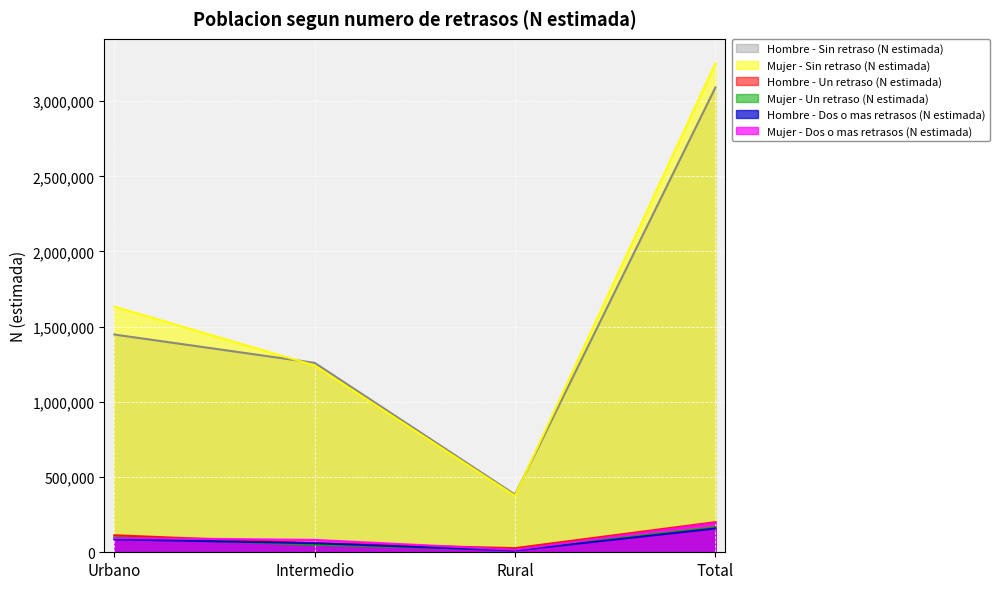

Reading left to right, extract all data points from this chart.

Hombre - Un retraso (N estimada): 113316	59516	27597	200429
Hombre - Dos o mas retrasos (N estimada): 85912	60365	11877	158155
Hombre - Sin retraso (N estimada): 1447967	1259610	383340	3090917
Mujer - Un retraso (N estimada): 100025	49735	16797	166557
Mujer - Dos o mas retrasos (N estimada): 95154	82386	17207	194747
Mujer - Sin retraso (N estimada): 1633393	1242397	375618	3251408